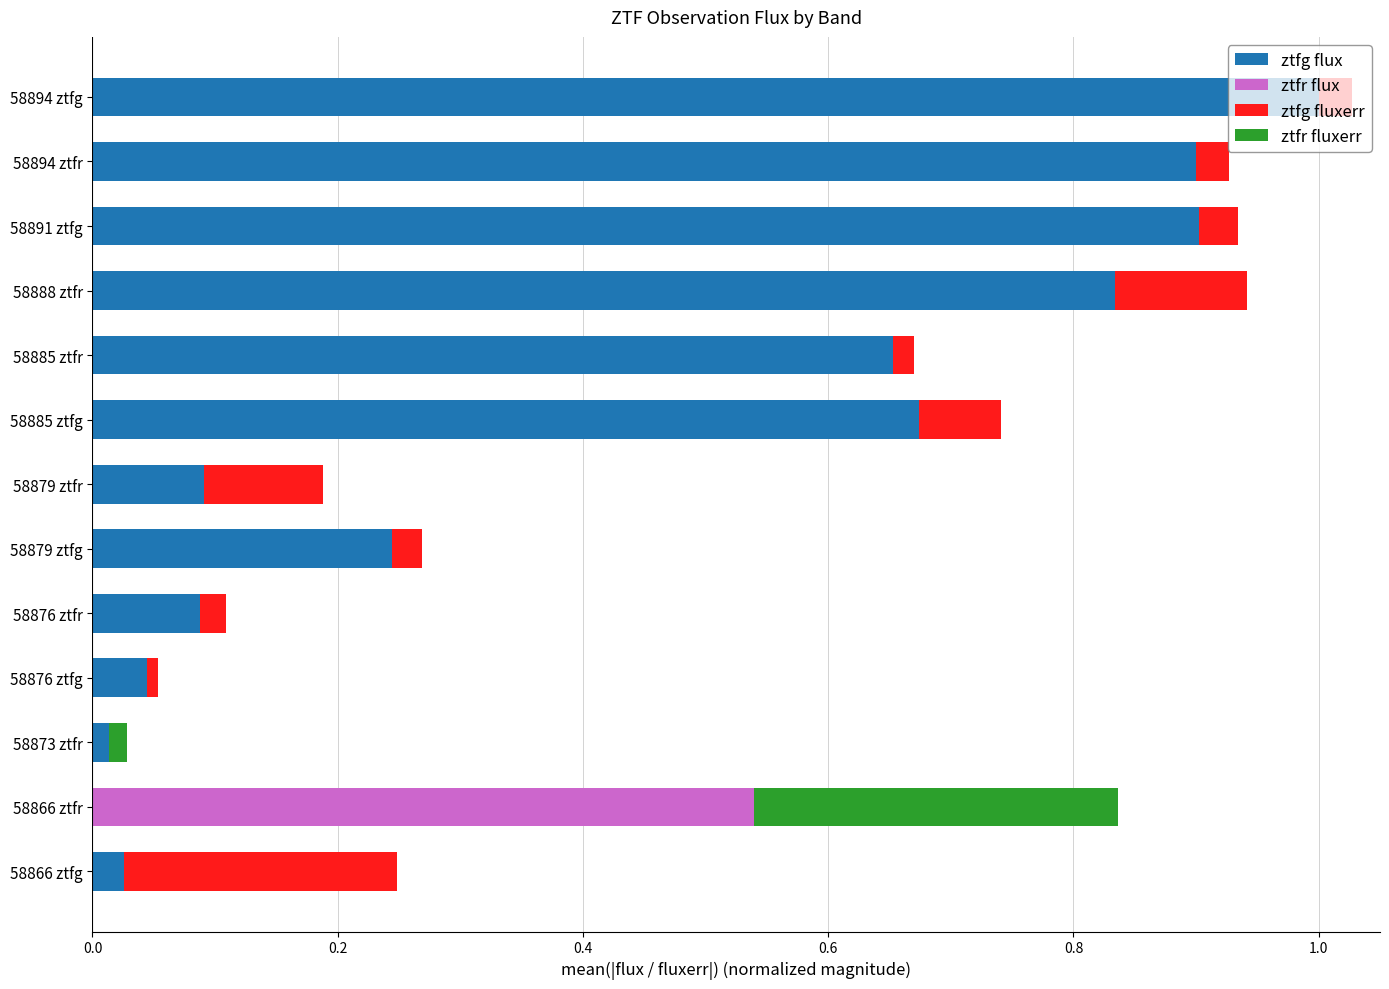

What value does the ztfg flux series have at 58894 ztfg?

1.0